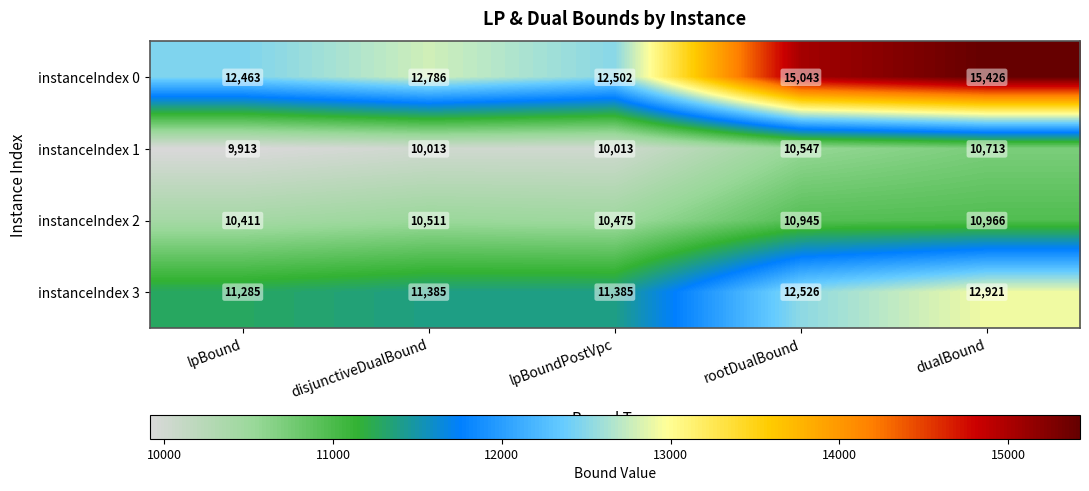

How many distinct data groups are displayed?

4